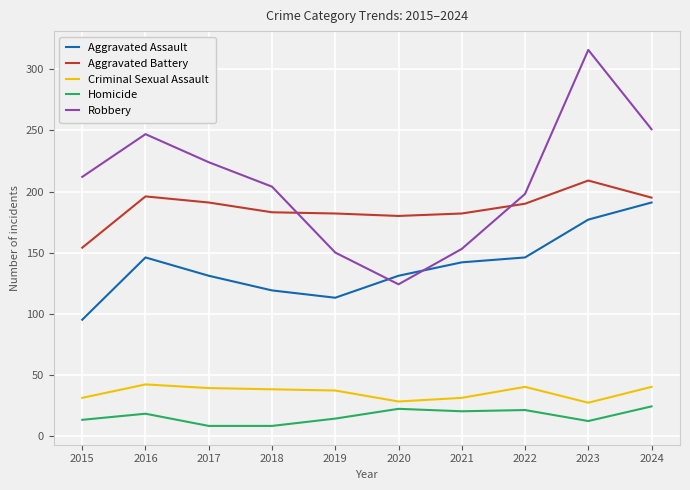

What is the difference between the maximum and minimum values in the Robbery series?

192